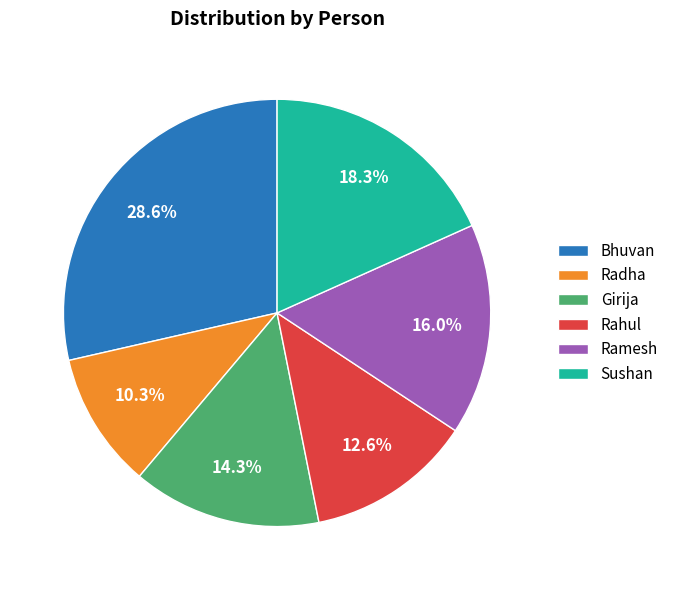

What is the ratio of the value at Bhuvan to the value at Rahul?

2.3